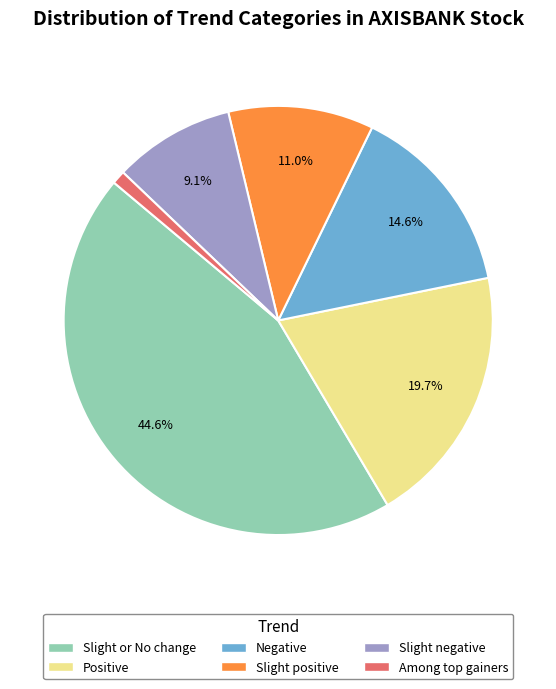

What portion of the pie excludes Slight or No change?

55.4%